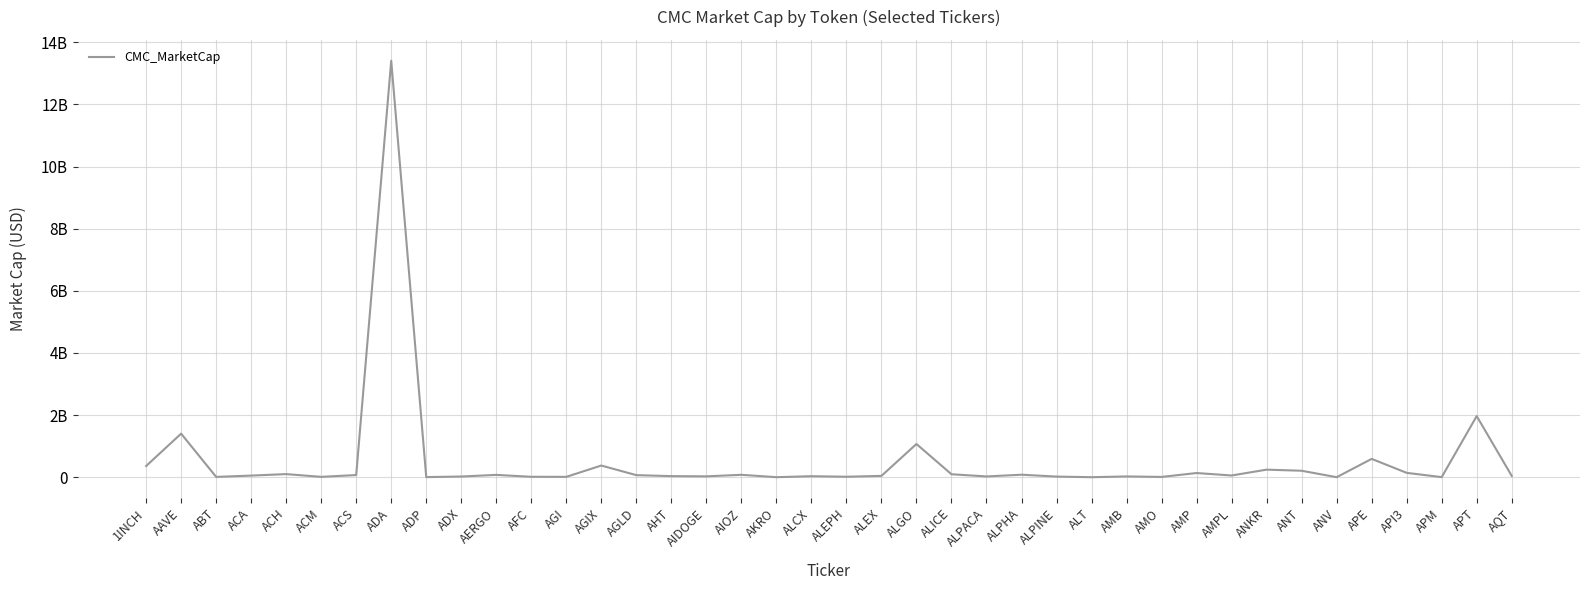

Does the chart display data point markers on the line(s)?

No